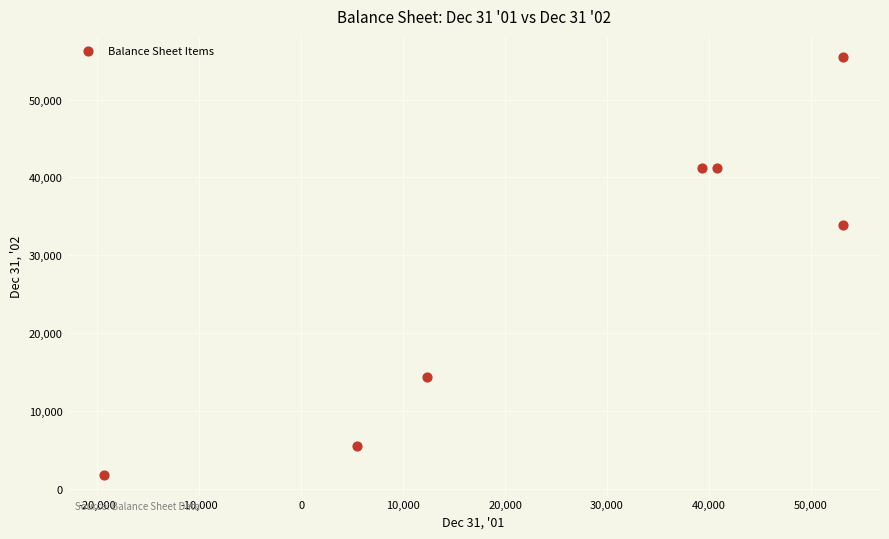

What Y value in the scatter plot is closest to 28668?

33844.6